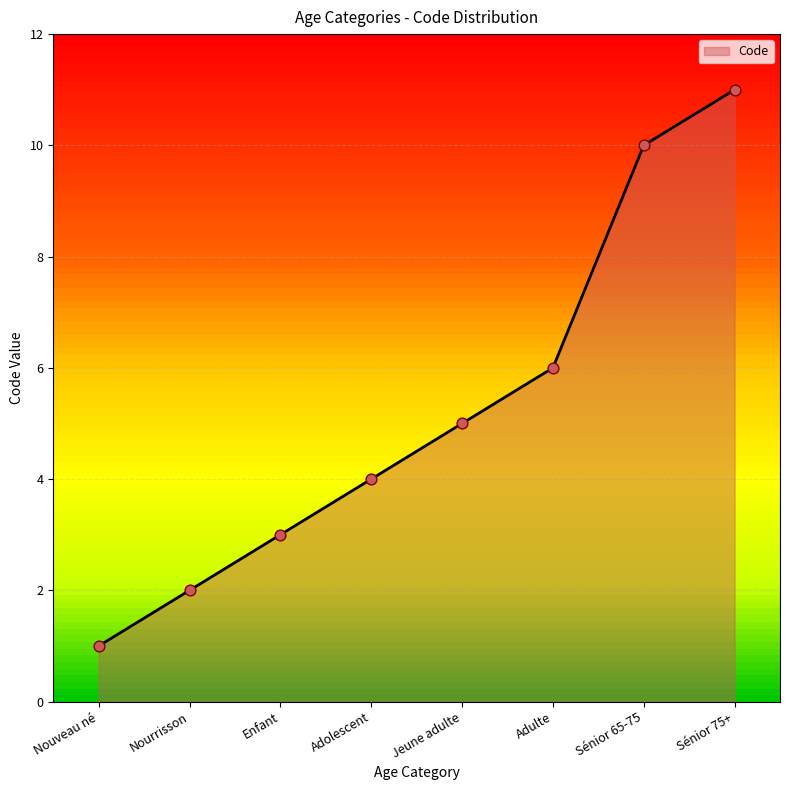

Which has a higher value, Nourrisson or Nouveau né?

Nourrisson